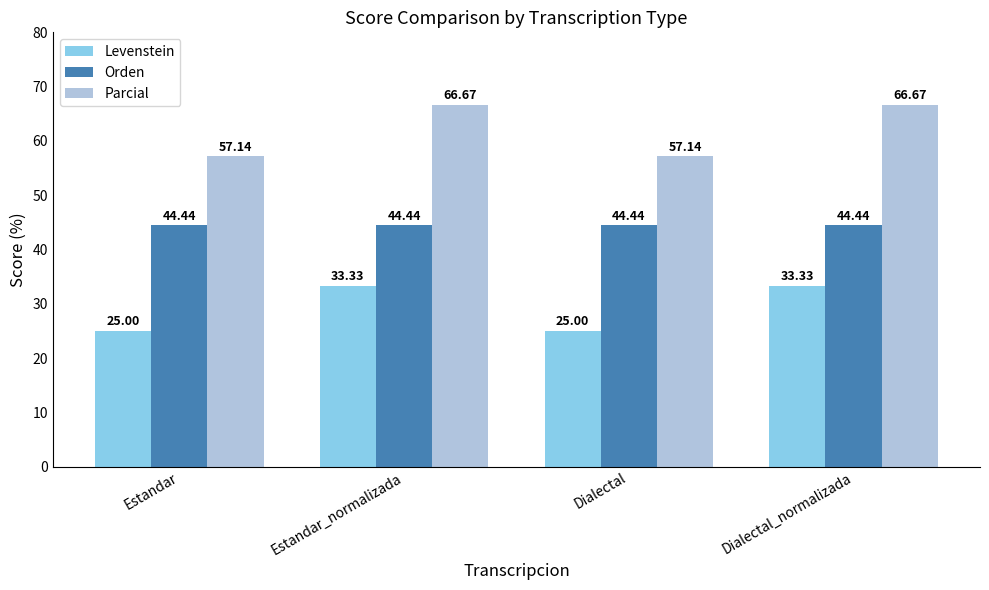

Reading left to right, what are all the values shown in this chart?

Levenstein: 25.0	33.3	25.0	33.3
Orden: 44.4	44.4	44.4	44.4
Parcial: 57.1	66.7	57.1	66.7